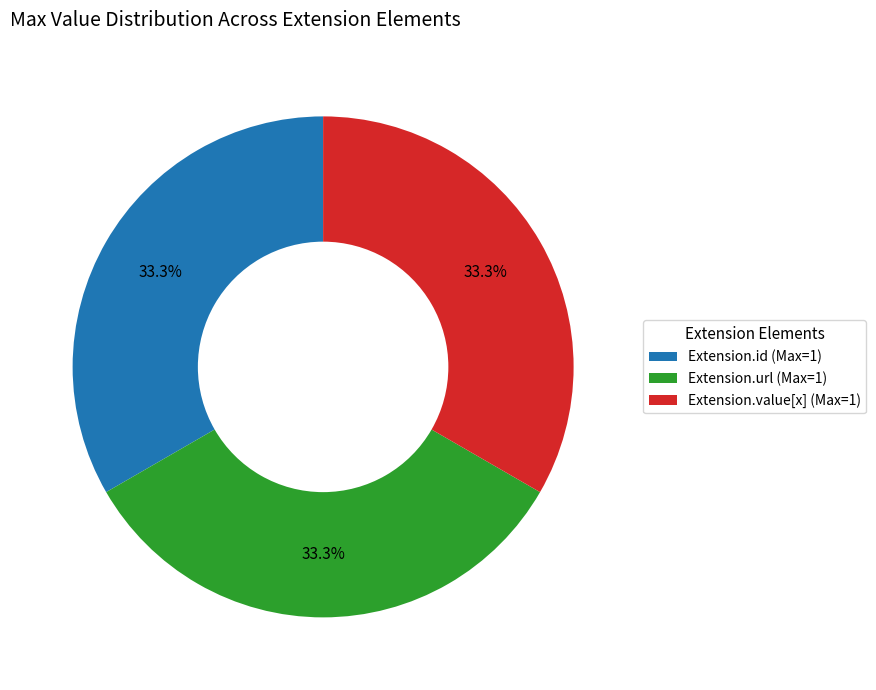

Combined, do Extension.id (Max=1) and Extension.url (Max=1) account for over 50%?

Yes